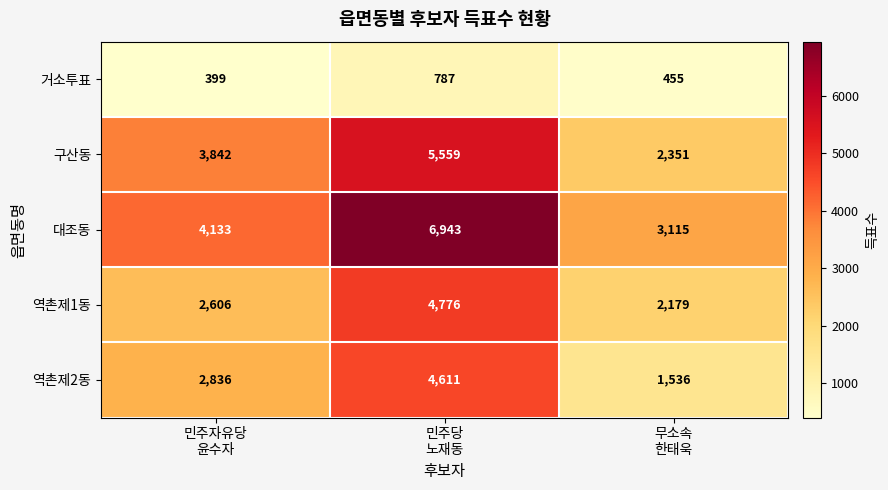

At which category is the sum across all series the highest?

민주당
노재동